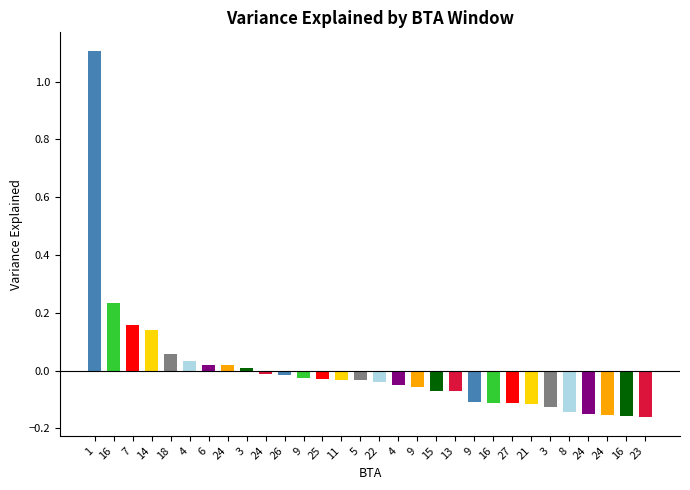

How many categories are shown in the chart?

30